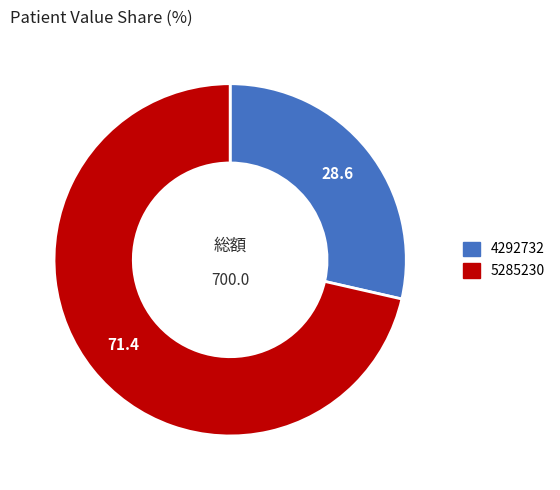

Is the sum of 5285230 and 4292732 greater than half?

Yes